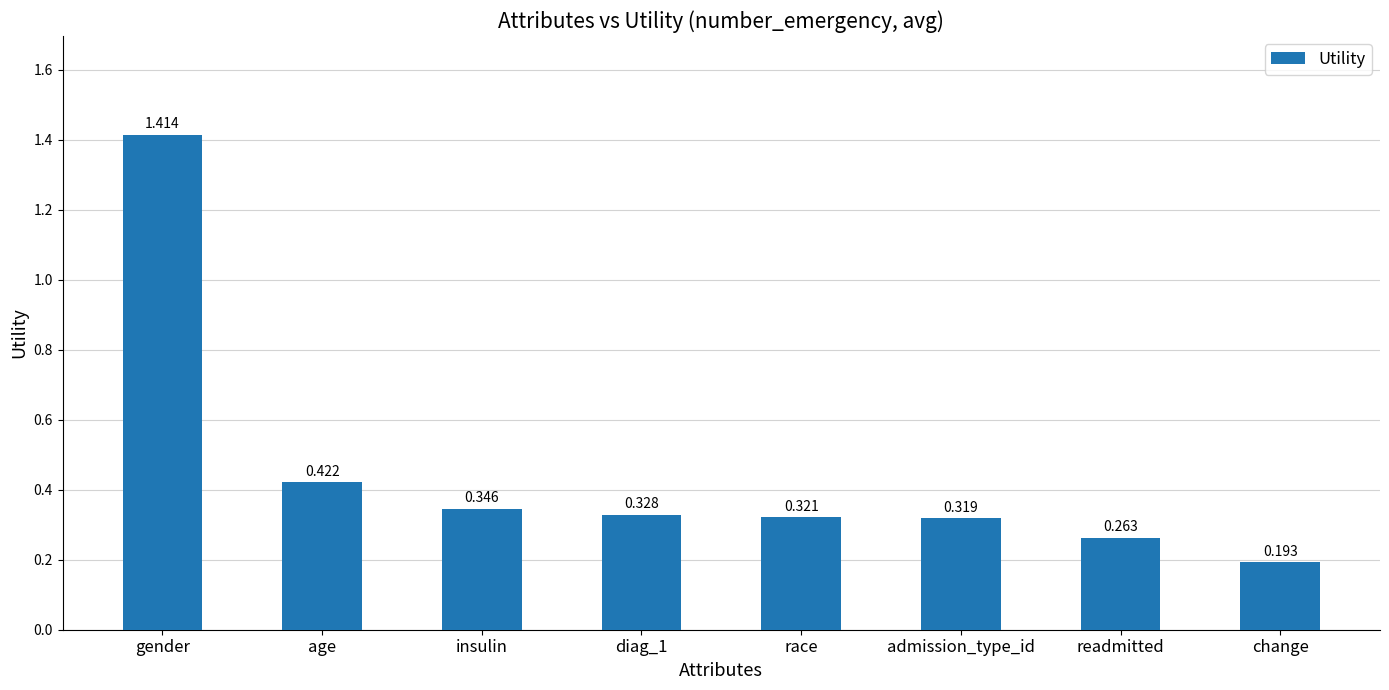

What is the change in value from age to admission_type_id?

-0.1